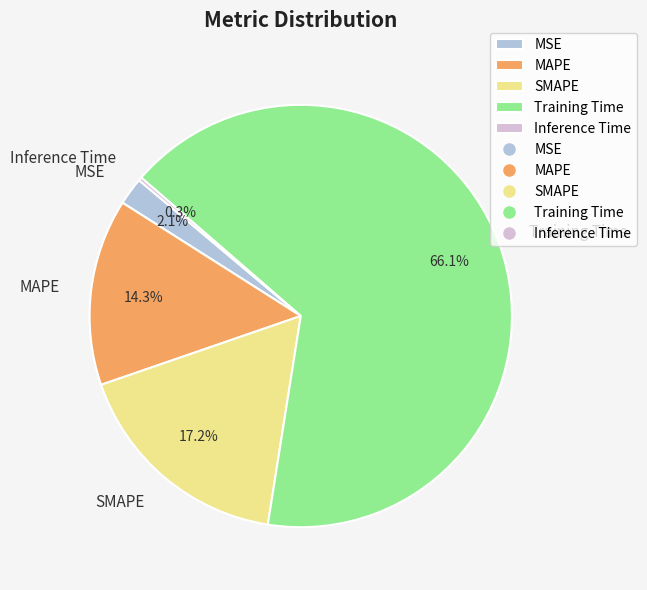

What is the largest slice in the pie chart?

Training Time